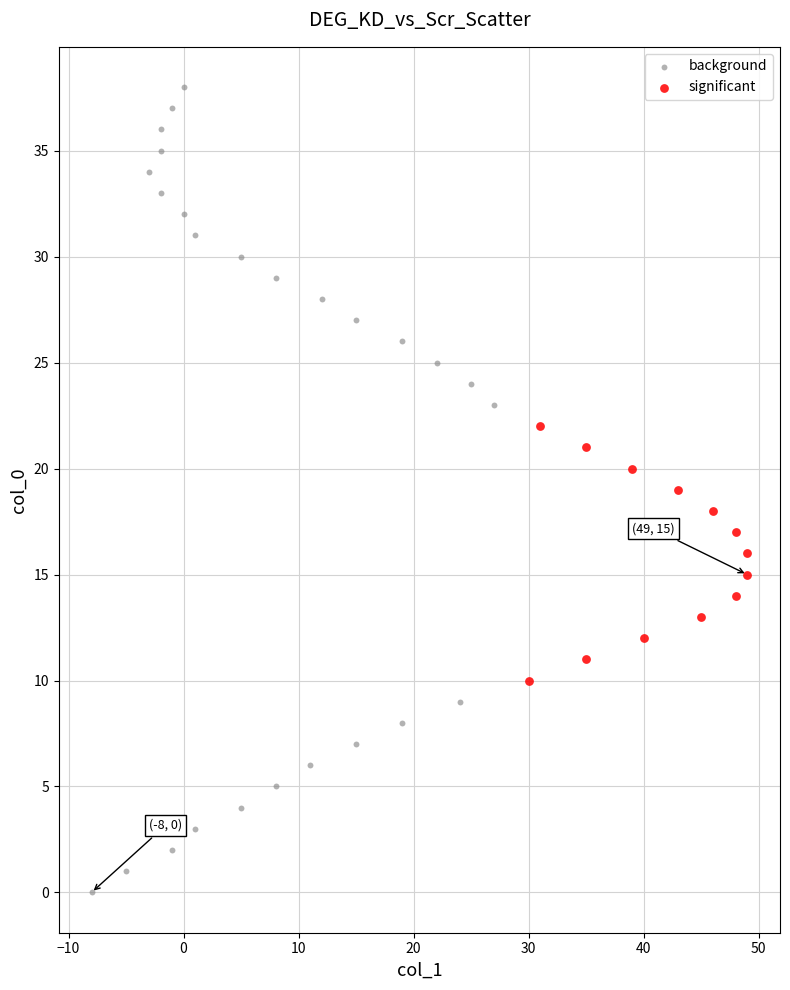

What are all the series names shown in the legend?

background, significant